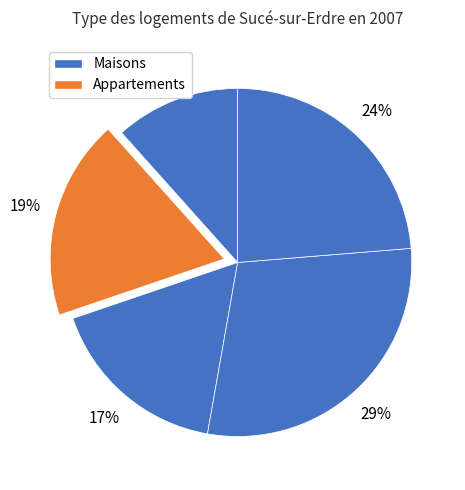

How many slices are in this pie chart?

5